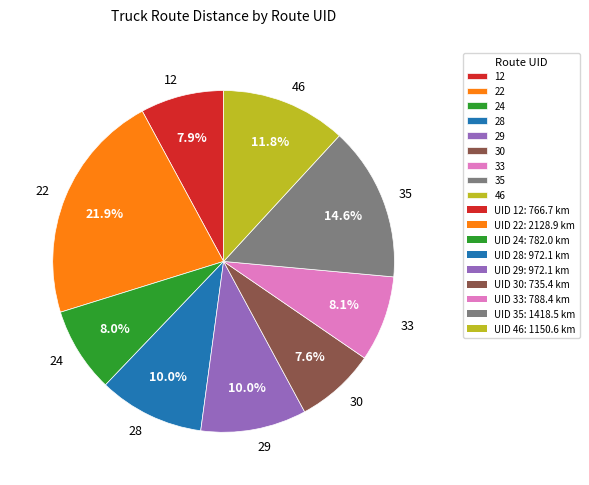

How many slices are in this pie chart?

9